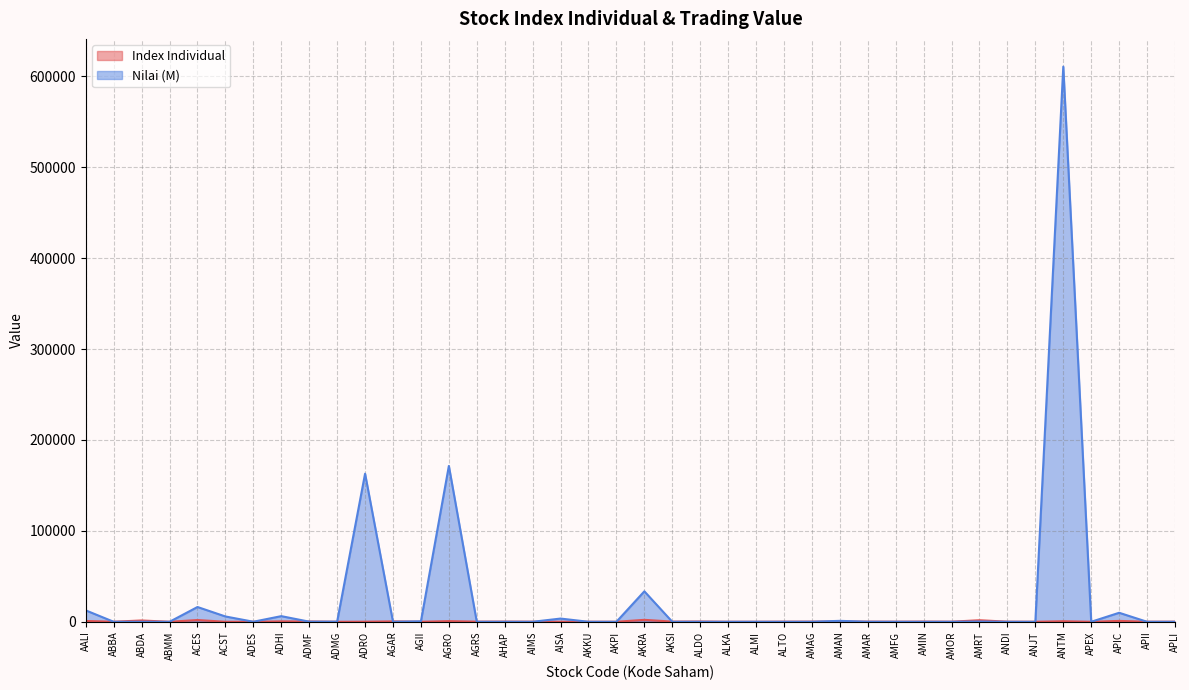

Where does the Nilai (M) series first go above 20?

AALI